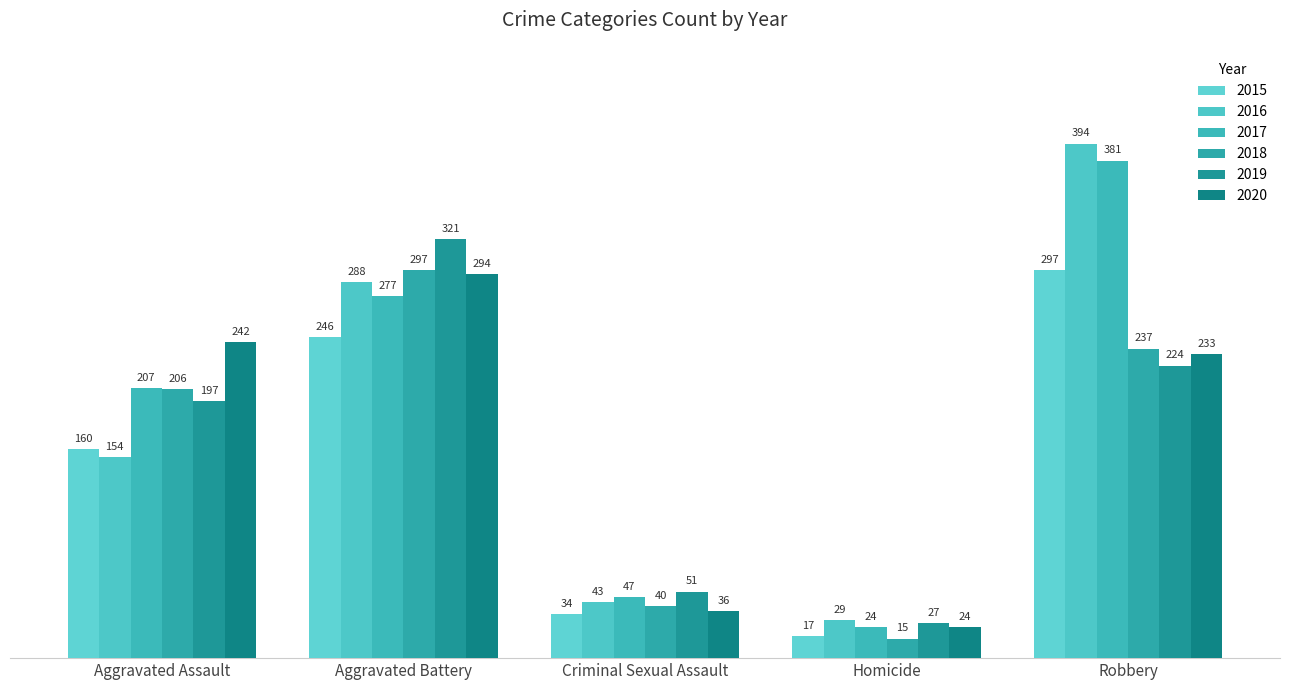

What is the difference between the highest and lowest values at Aggravated Assault?

88